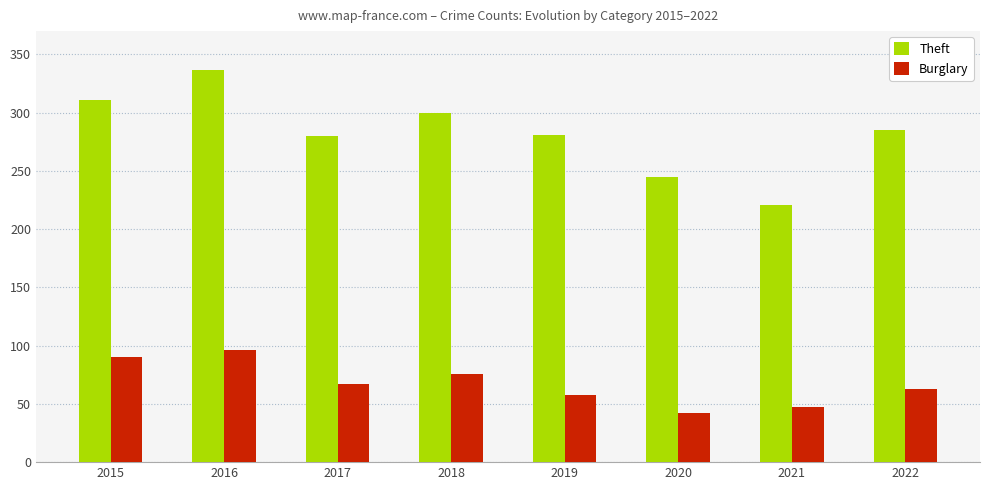

What is the average value of the Burglary series?

67